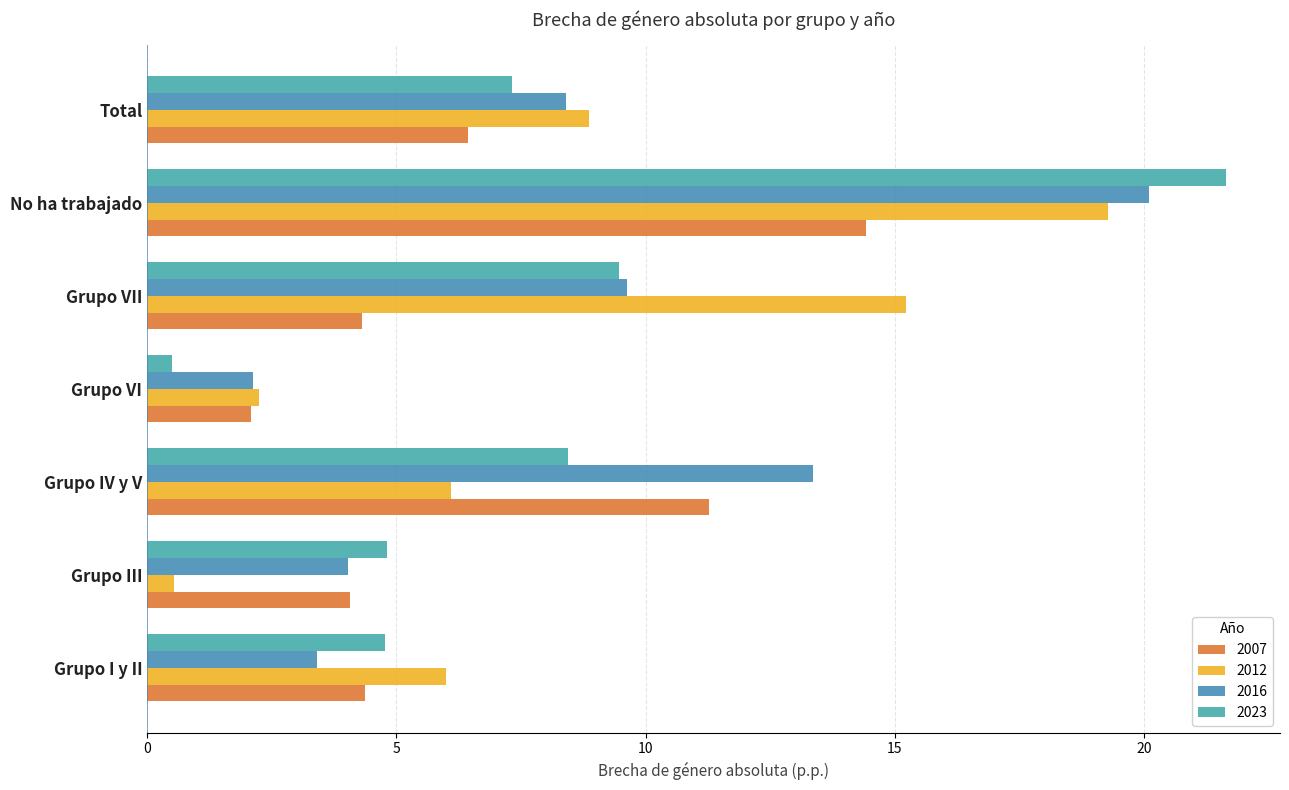

Which has a higher value, Grupo III or Grupo I y II?

Grupo I y II